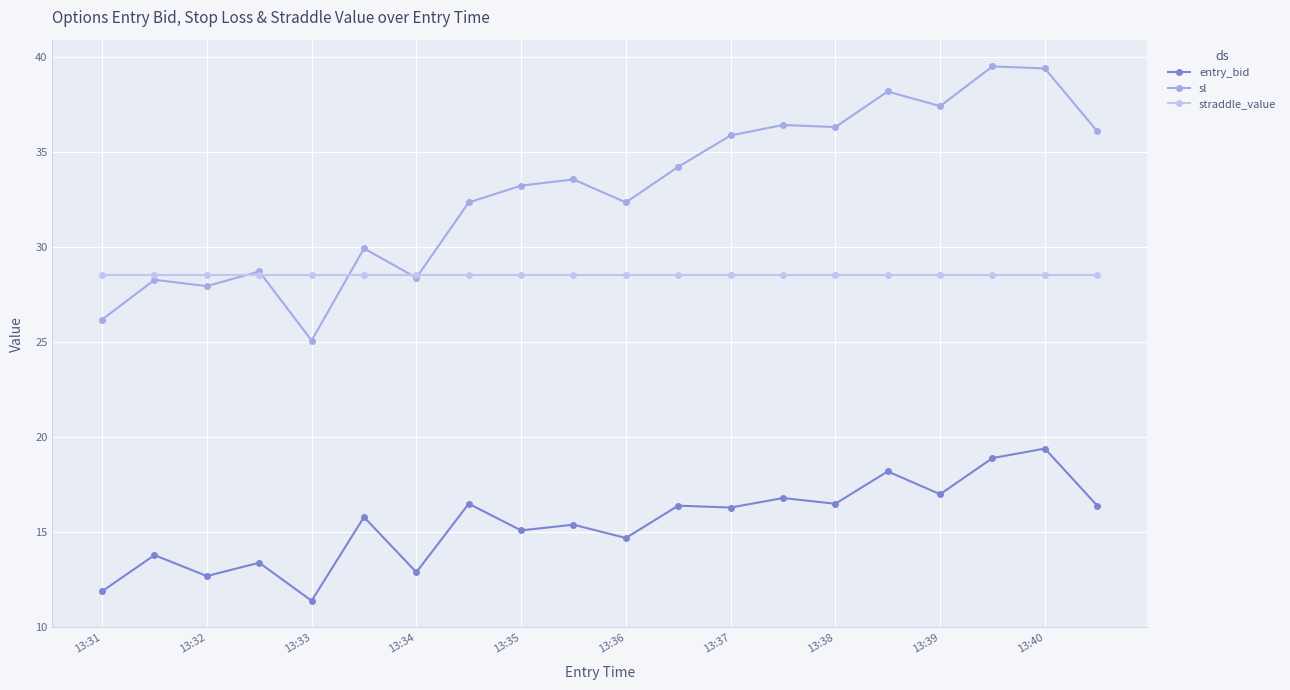

What is the maximum value shown in the chart?

39.5